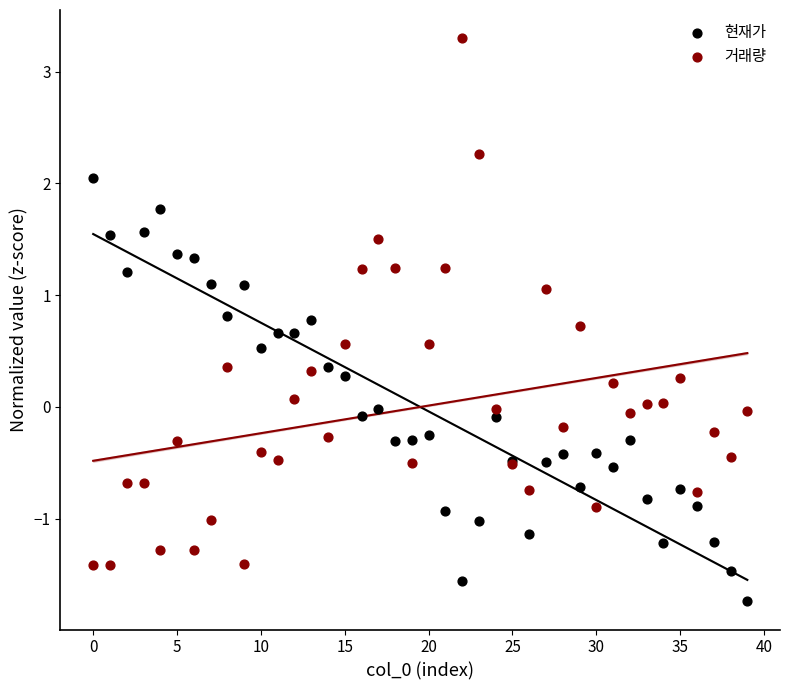

Which series reaches the minimum Y coordinate?

현재가